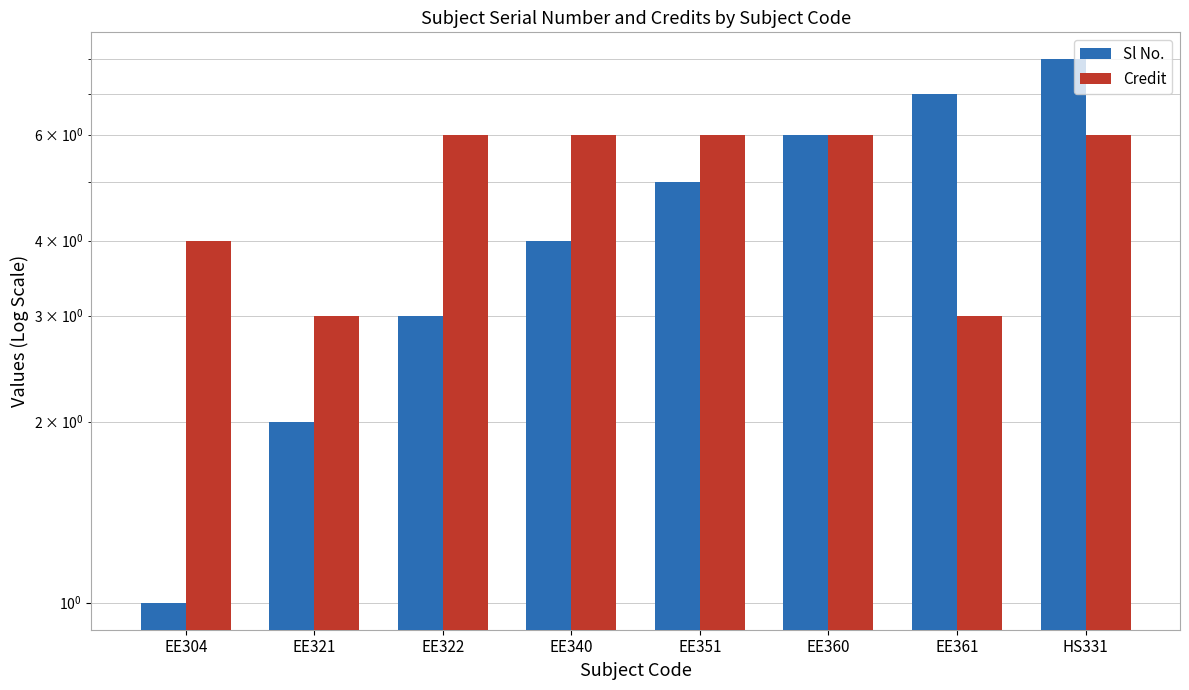

List the series in order of their peak value, lowest first.

Credit, Sl No.